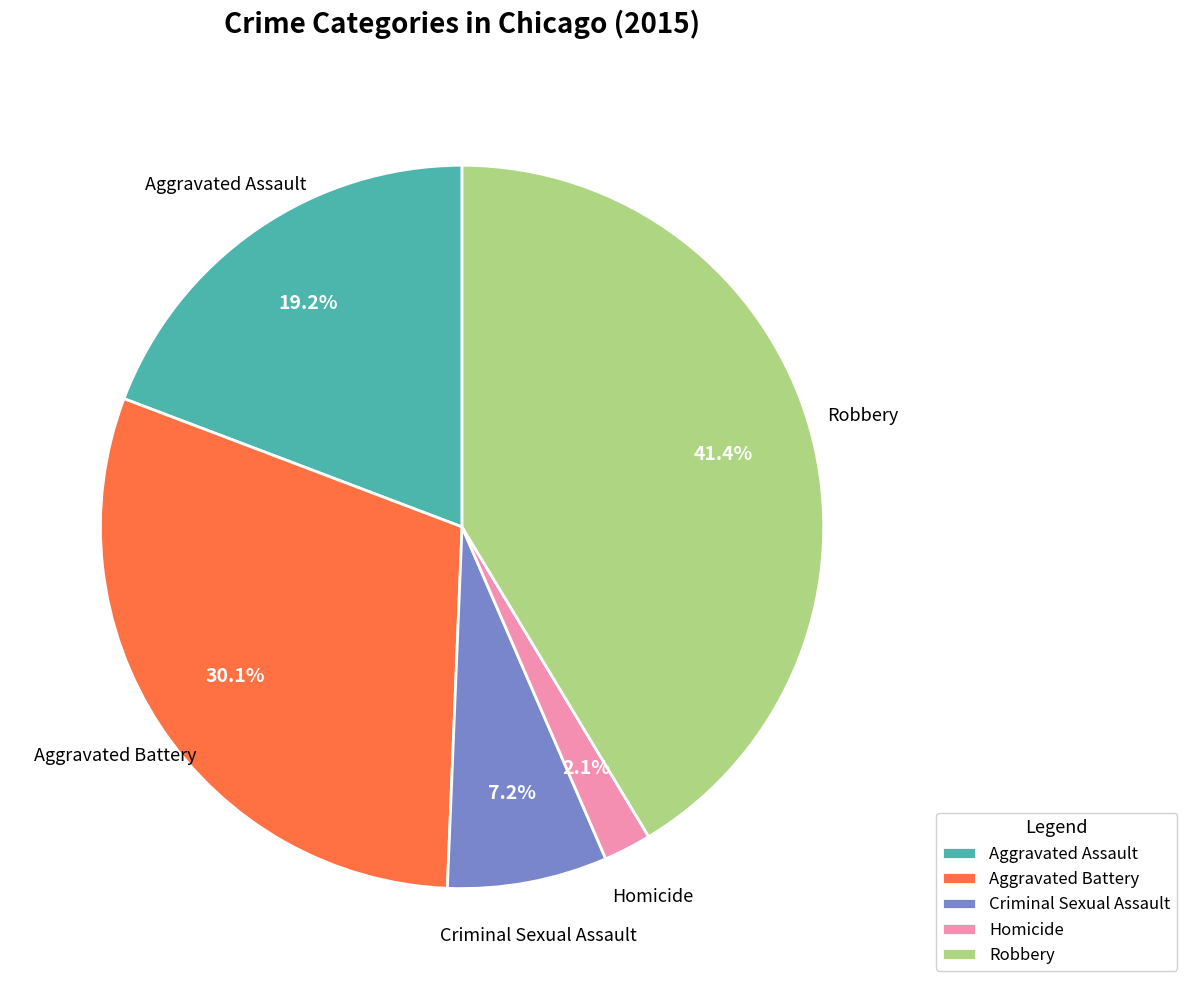

Rank the categories by value from lowest to highest.

Homicide, Criminal Sexual Assault, Aggravated Assault, Aggravated Battery, Robbery